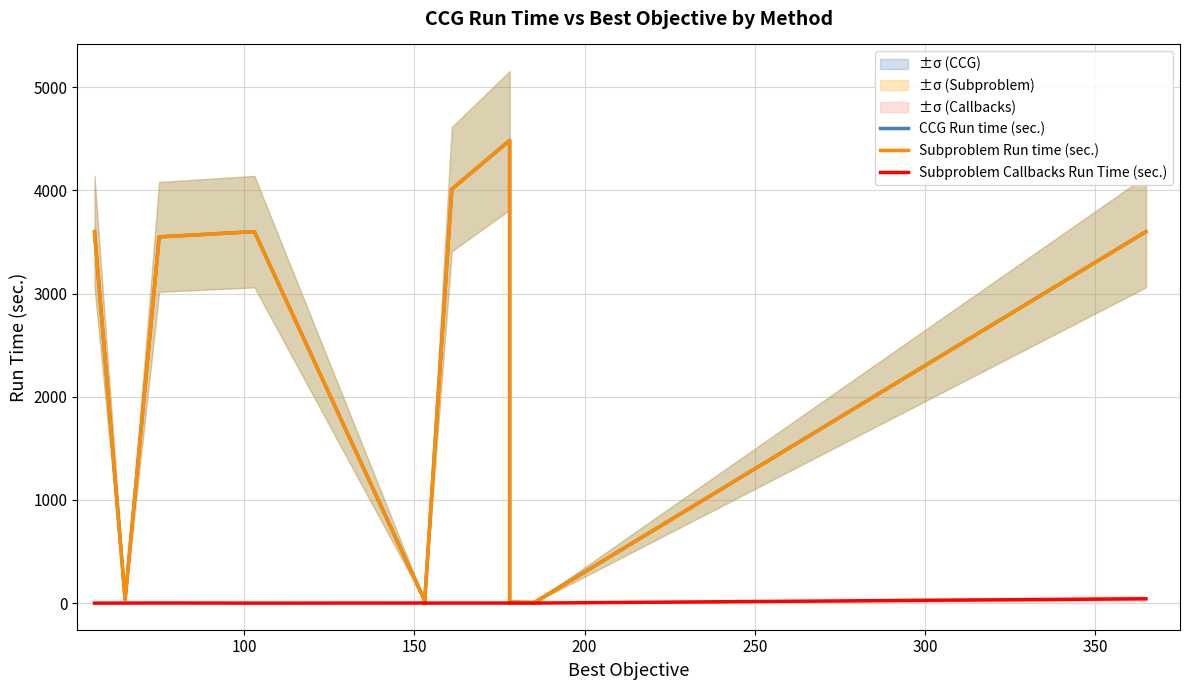

True or false: CCG Run time (sec.) and Subproblem Run time (sec.) intersect in this chart.

False